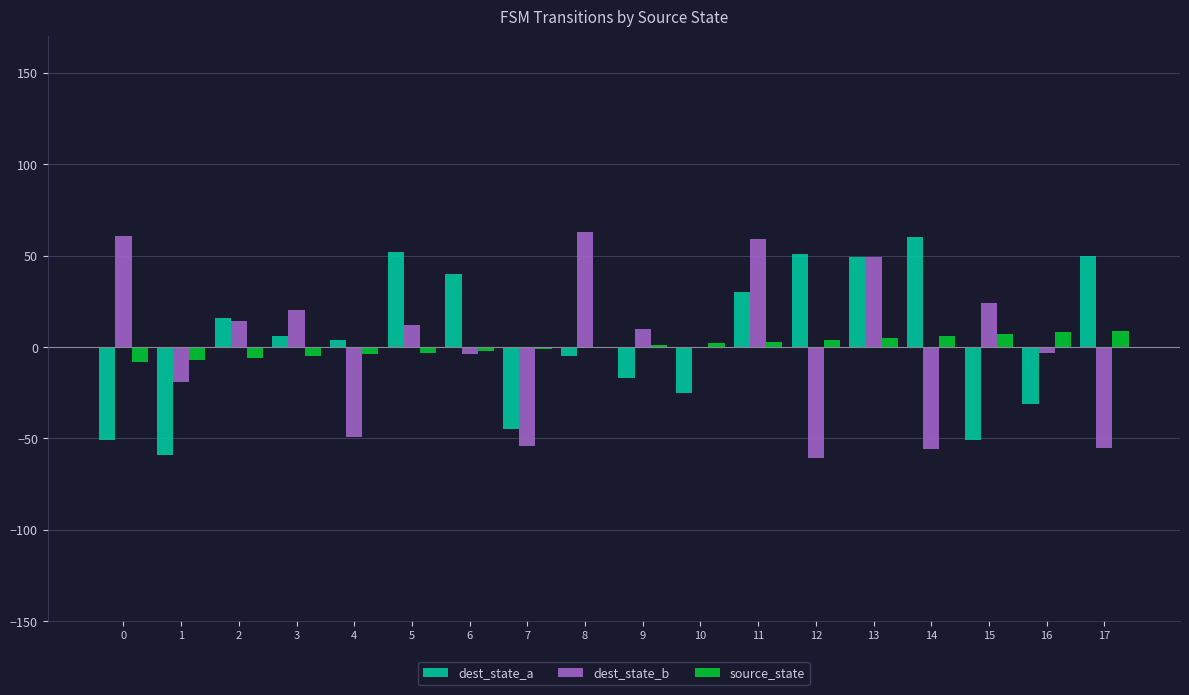

What is the greatest value displayed?

63